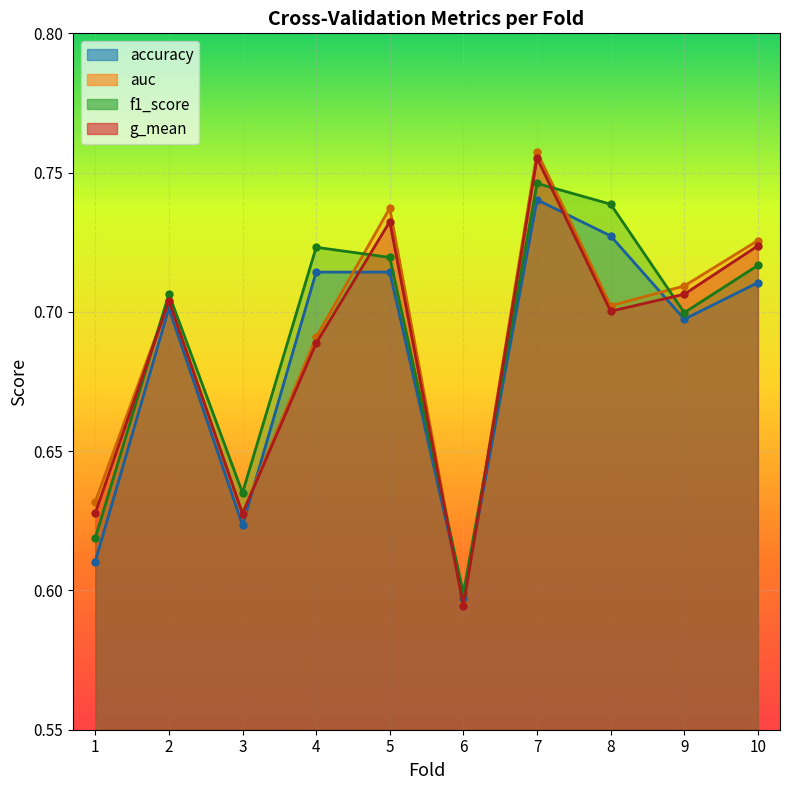

Where is the first local minimum for g_mean?

3